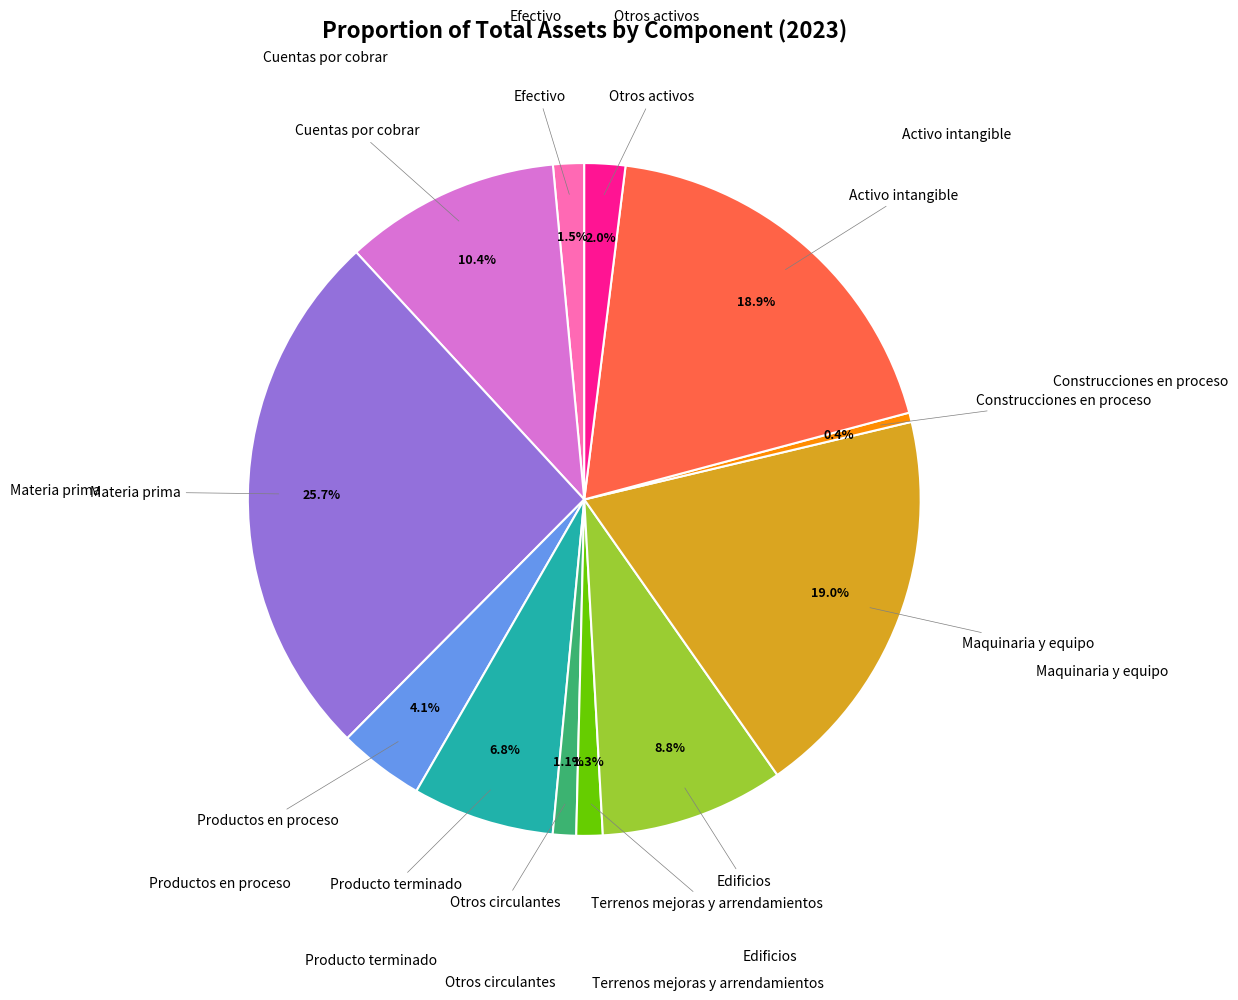

Does any single category account for the majority?

No